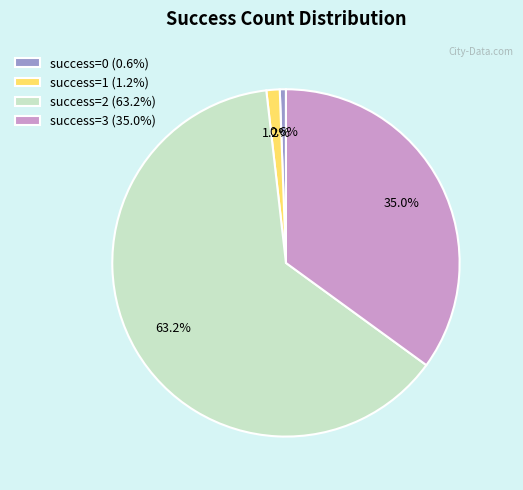

To the nearest percent, what is the difference between the largest and smallest slice percentages?

63%